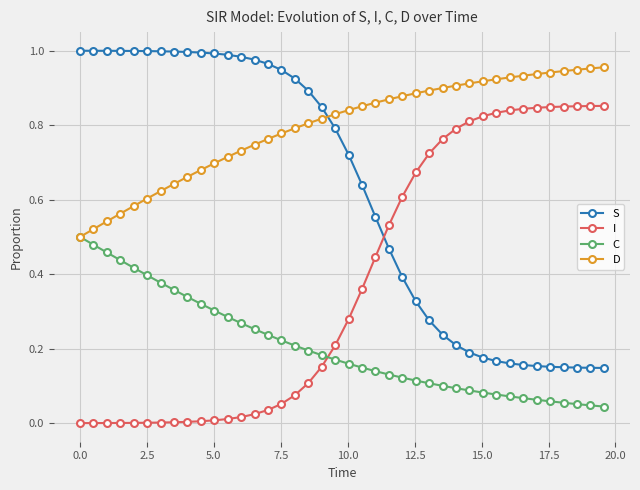

List the series in order of their overall mean, lowest first.

C, I, S, D